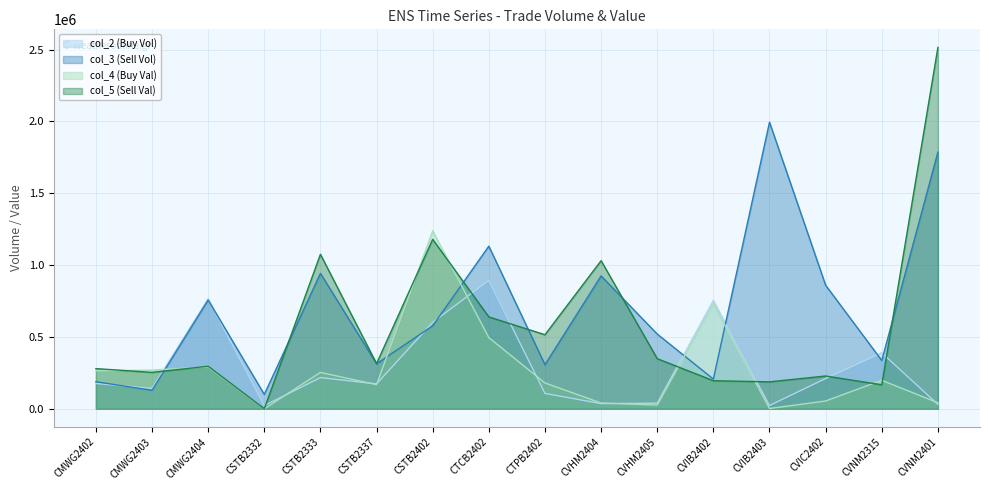

What are all the series names shown in the legend?

col_2 (Buy Vol), col_3 (Sell Vol), col_4 (Buy Val), col_5 (Sell Val)